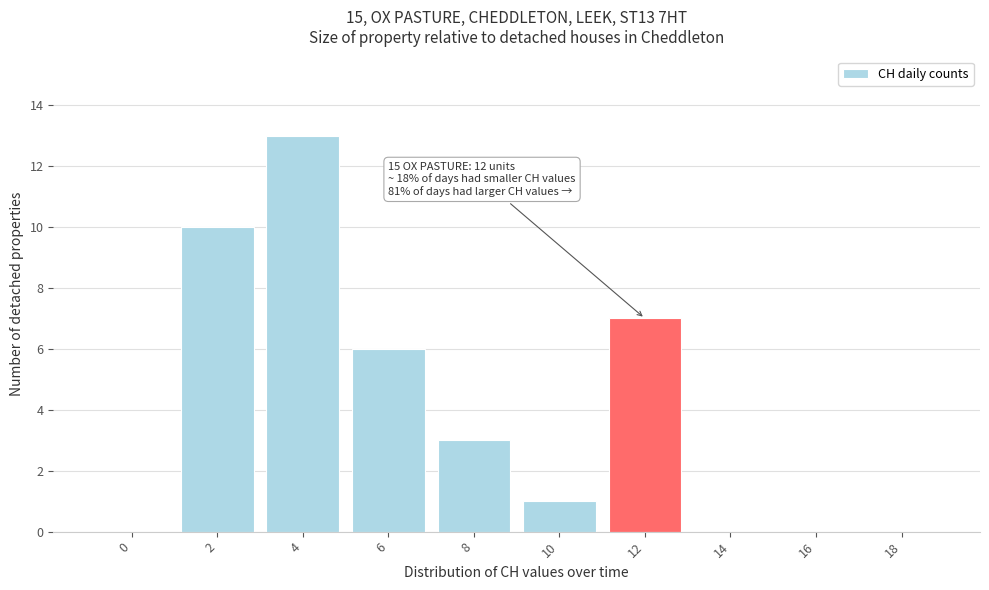

Reading left to right, transcribe all the data shown in this chart.

0=0	2=10	4=13	6=6	8=3	10=1	12=7	14=0	16=0	18=0